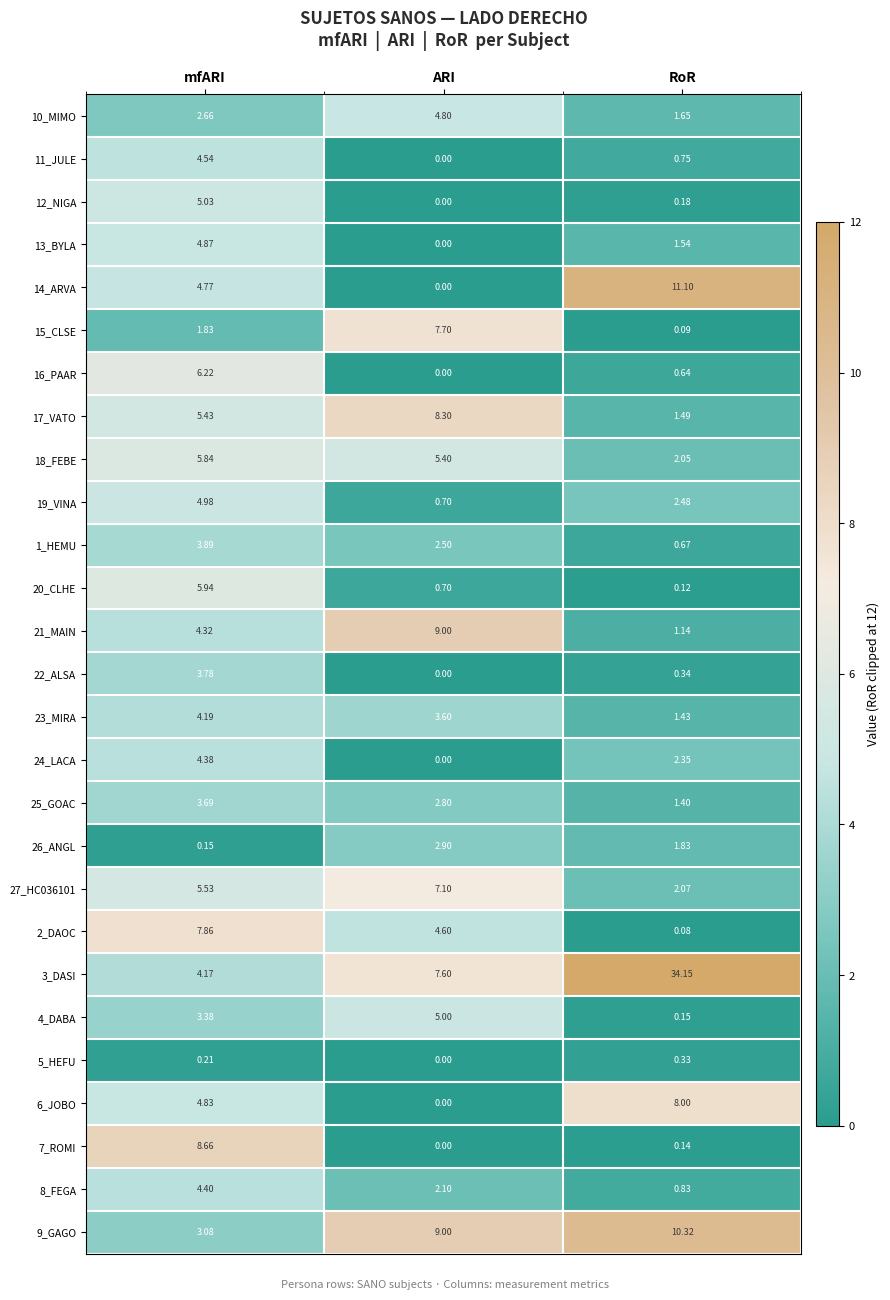

Which series has the largest total across all categories?

3_DASI